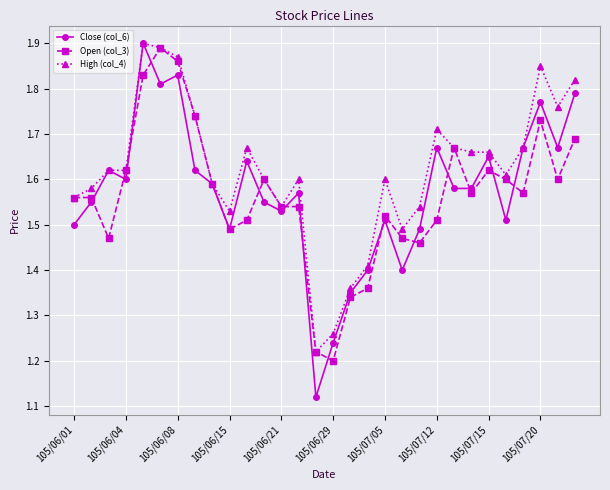

How many Close (col_6) values are between 1 and 2?

30